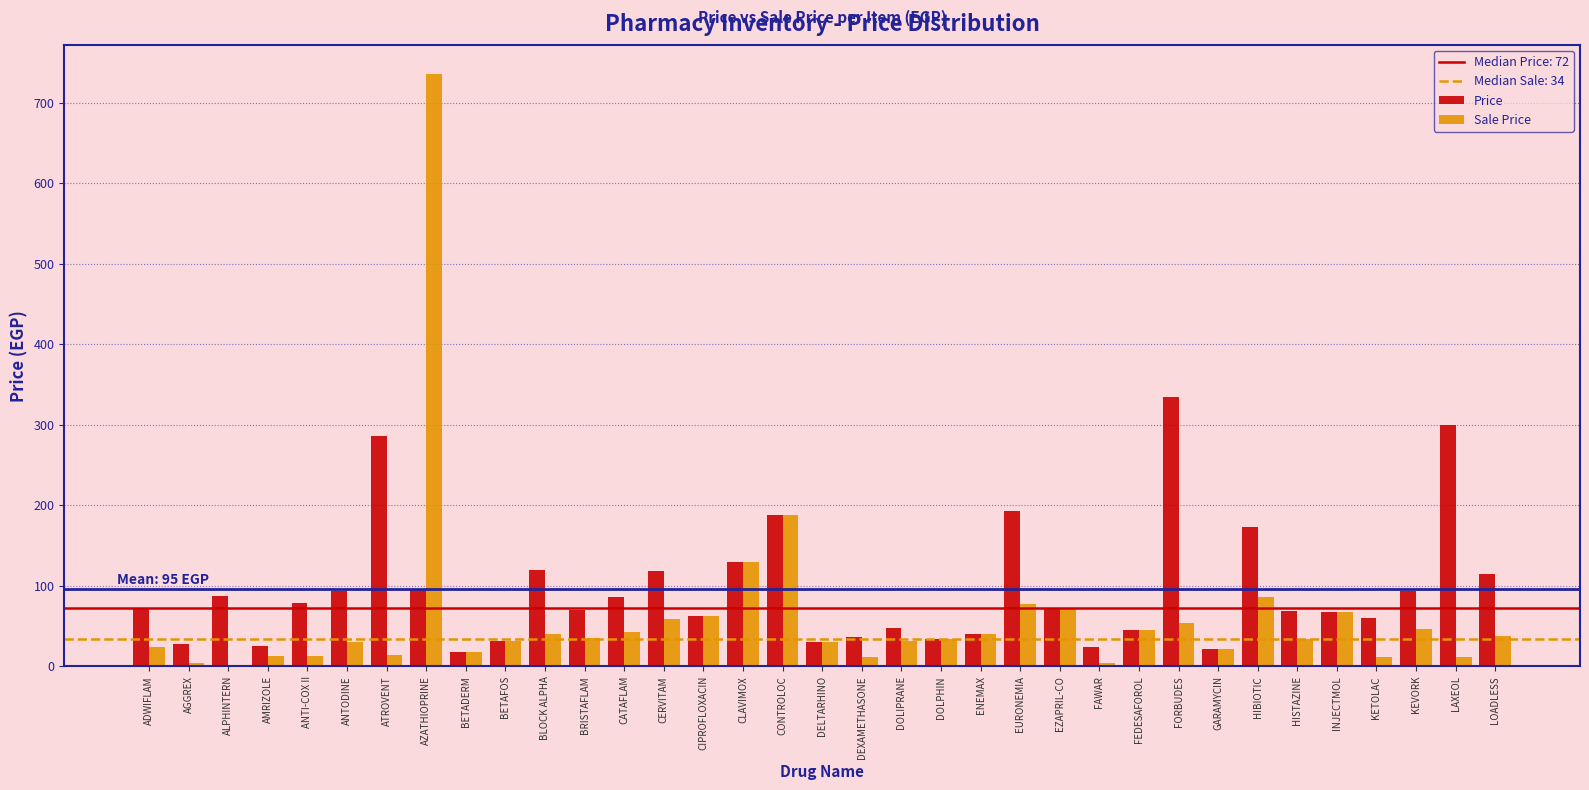

What is the approximate value of Sale Price at CATAFLAM?

43.0